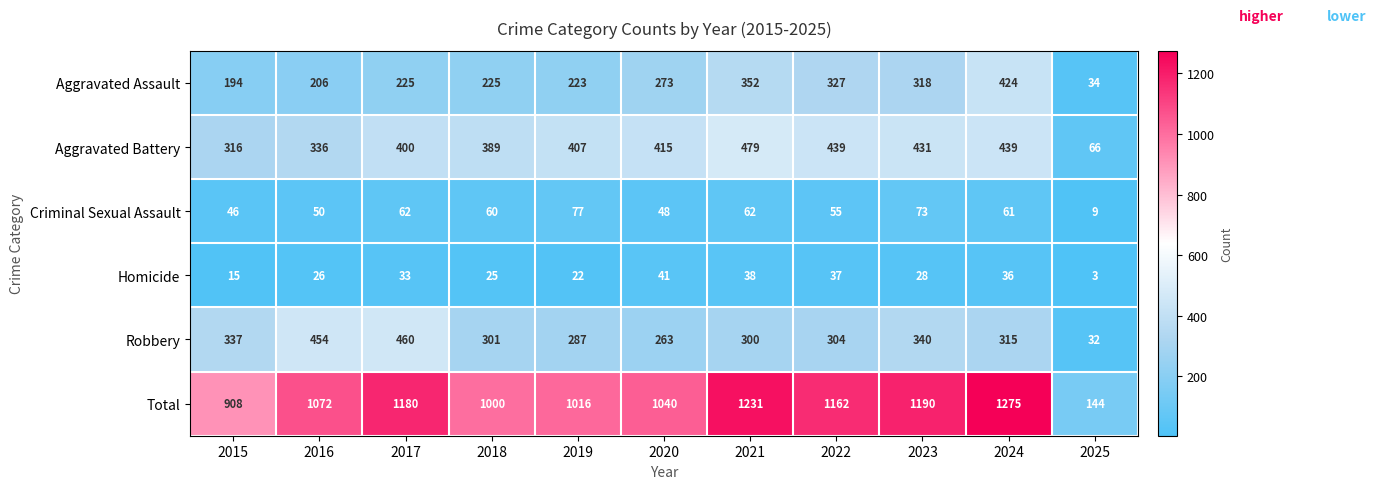

Which label corresponds to the smallest value in the chart?

2025